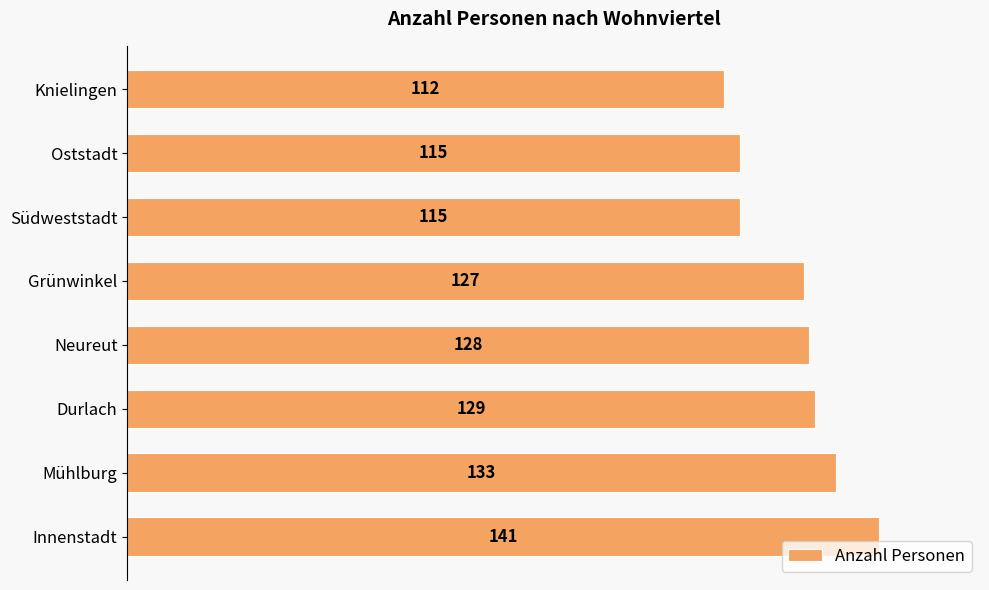

Between Neureut and Knielingen, which is larger?

Neureut